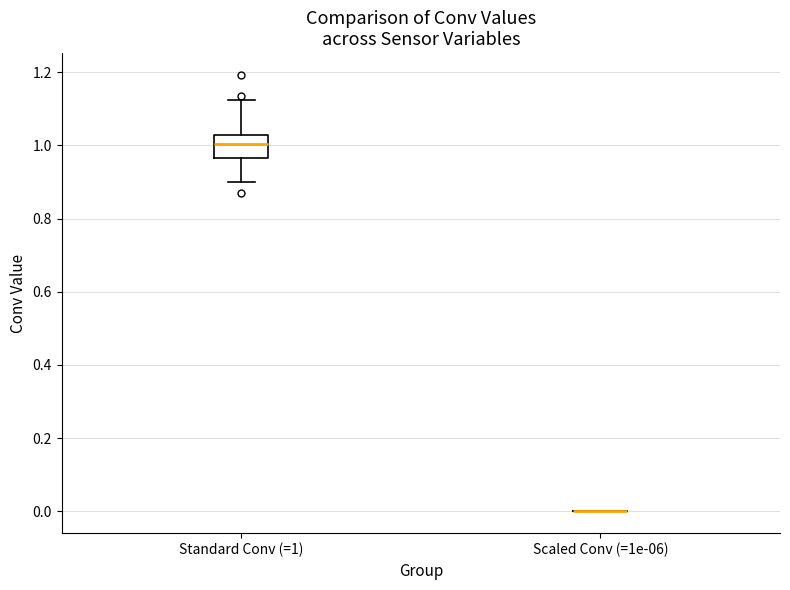

Reading left to right, read every box against the y-axis: the position of its median line, the range the box covers, and the ends of its whiskers. The values are not printed on the chart, so give them approximately, as read against the axis.

Standard Conv (=1): median 1.00, box 0.96 to 1.02, whiskers 0.90 to 1.12
Scaled Conv (=1e-06): box collapsed to a line at 0.00, whiskers 0.00 to 0.00